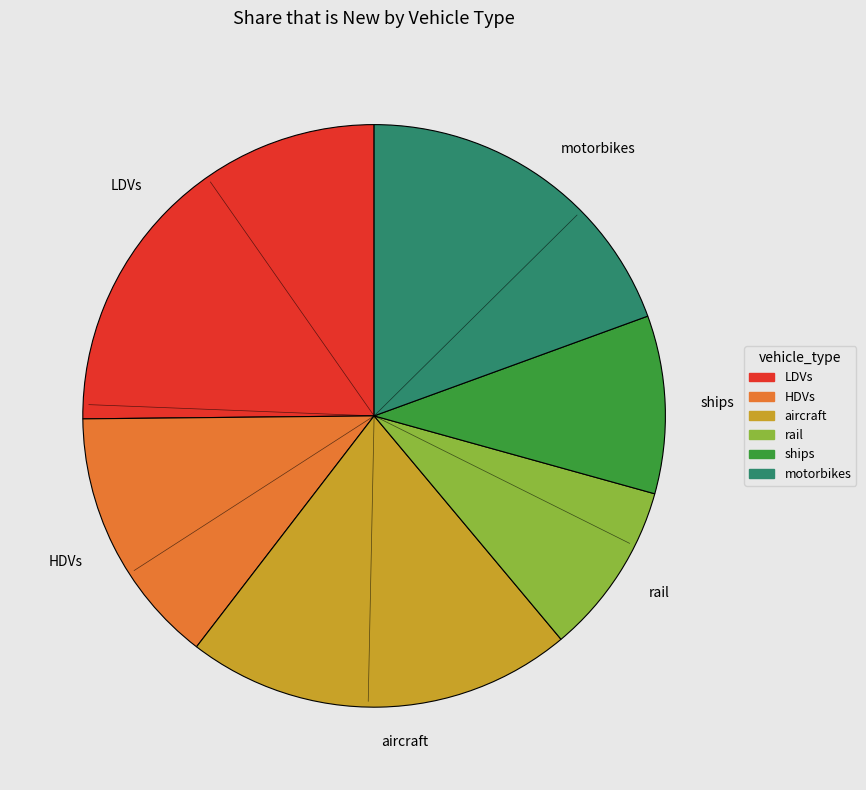

How many slices are in this pie chart?

6